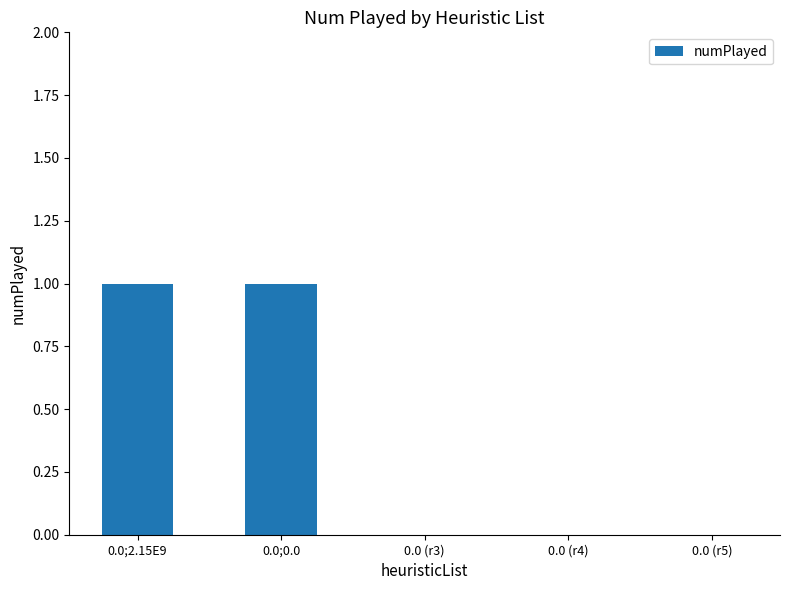

What is the maximum value shown in the chart?

1